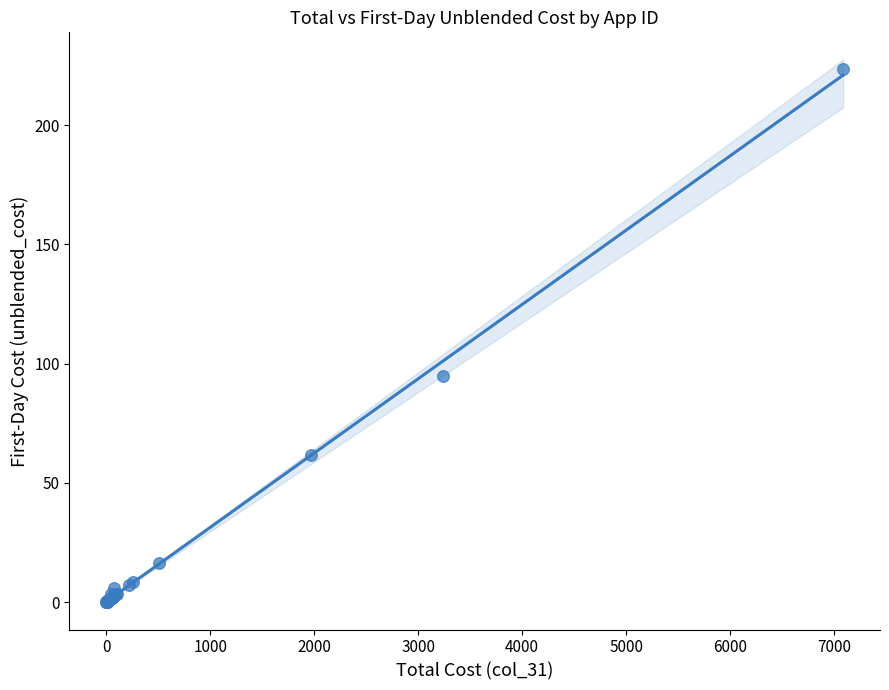

What Y value in the scatter plot is closest to 111?

94.9